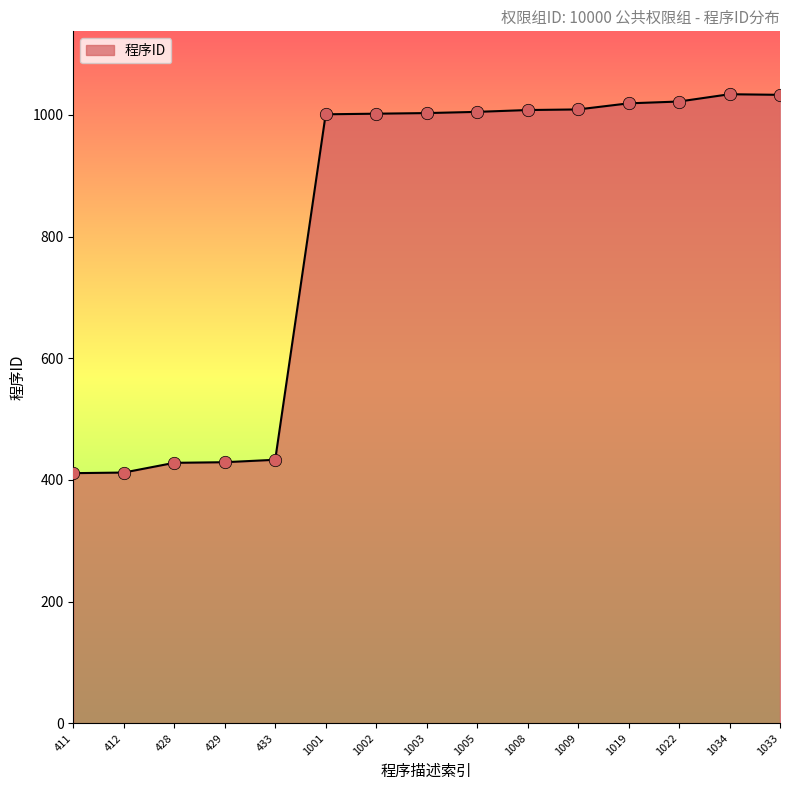

What is the change in value from 433 to 1001?

+568